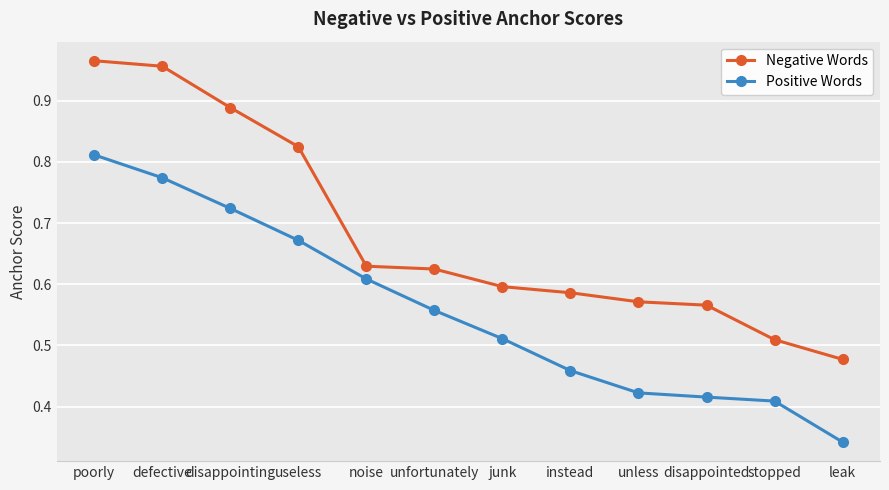

True or false: Negative Words and Positive Words intersect in this chart.

False